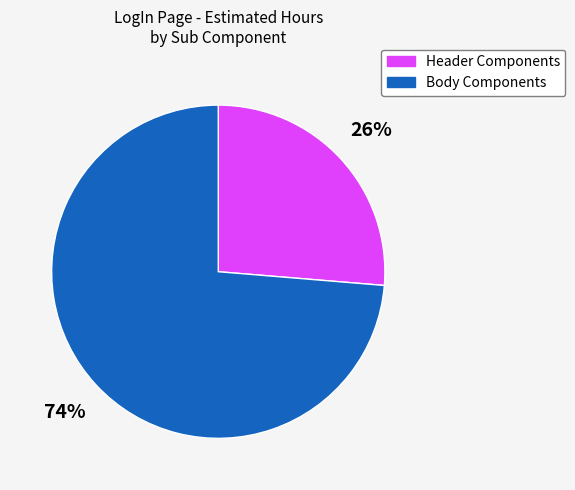

Is it true that Header Components is 32% of the pie?

False